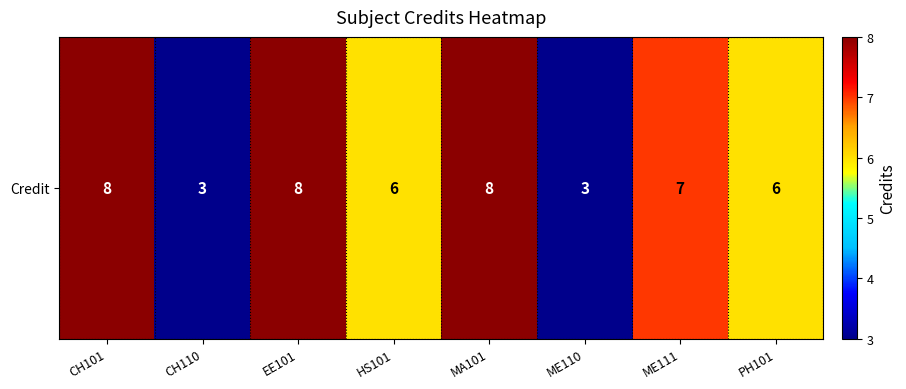

The value at HS101 is 10. True or false?

False